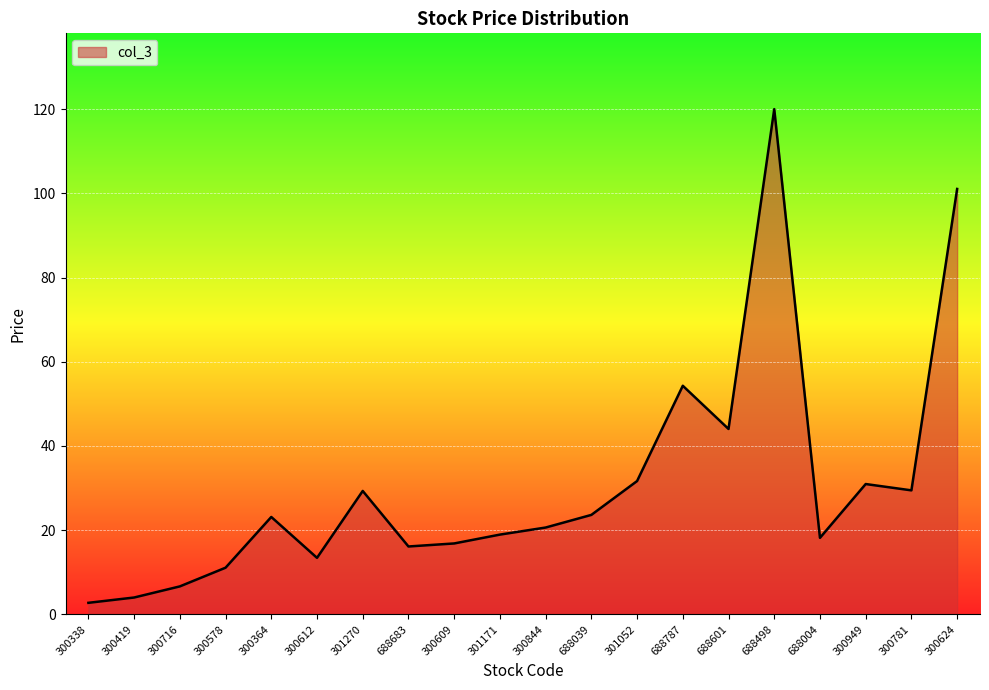

What is the sum of the values at 300364 and 301171?

42.1